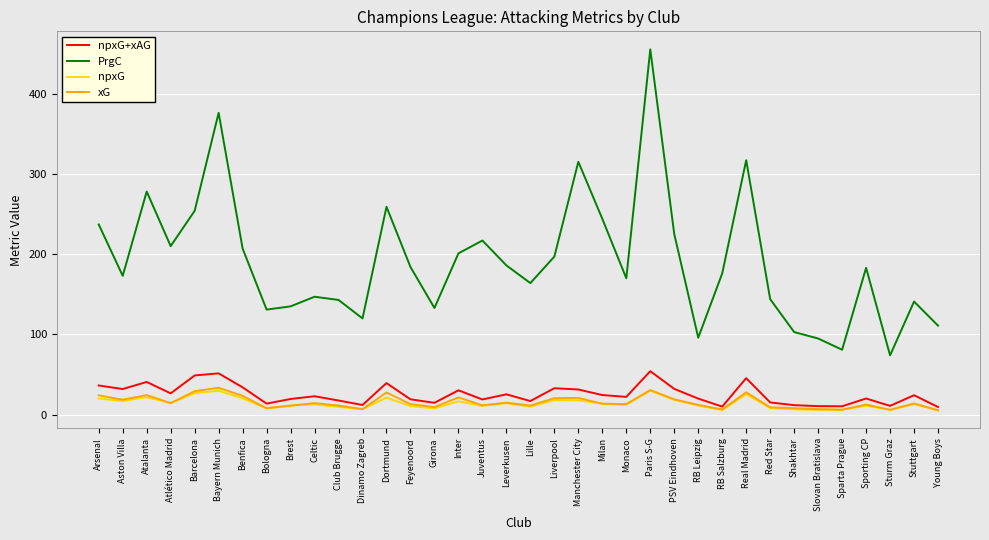

Where is the first local minimum for xG?

Aston Villa